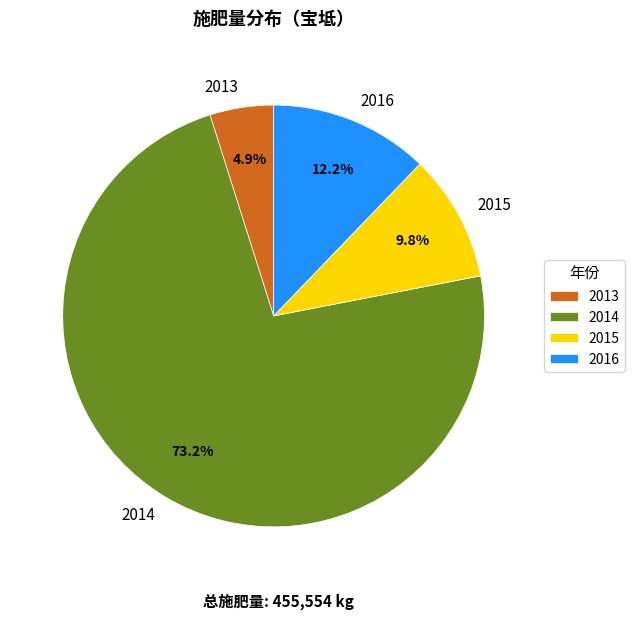

Do 2015 and 2014 together represent more than half of the pie?

Yes